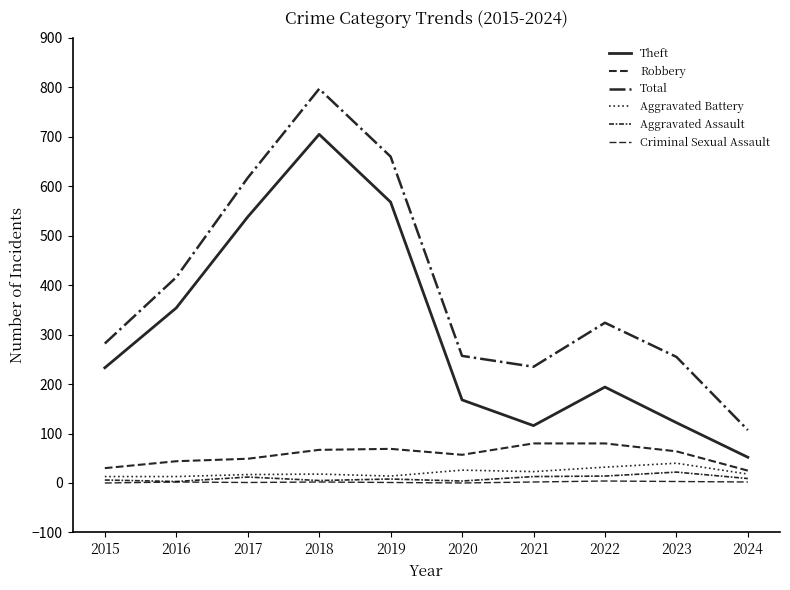

Reading left to right, extract all data points from this chart.

Theft: 233	354	538	705	568	168	116	194	122	52
Robbery: 30	44	49	67	69	57	80	80	64	25
Total: 282	416	617	797	660	257	235	324	255	107
Aggravated Battery: 13	13	17	18	14	26	23	32	40	18
Aggravated Assault: 6	3	12	5	8	4	13	14	22	9
Criminal Sexual Assault: 0	2	1	2	1	0	2	4	3	2